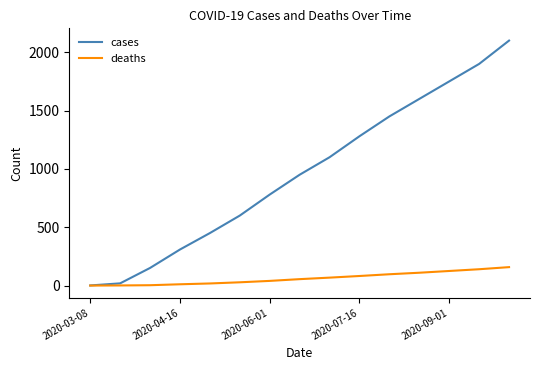

What is the greatest value displayed?

2100